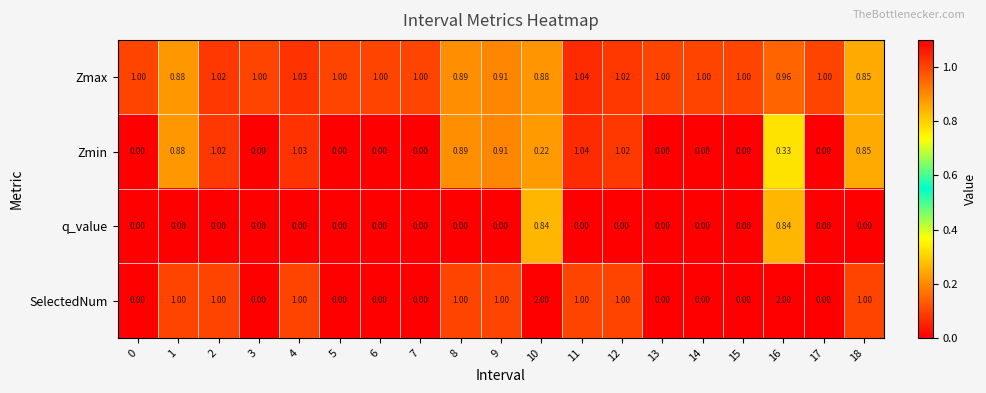

Is the value of SelectedNum at 9 greater than the value of q_value at 12?

Yes